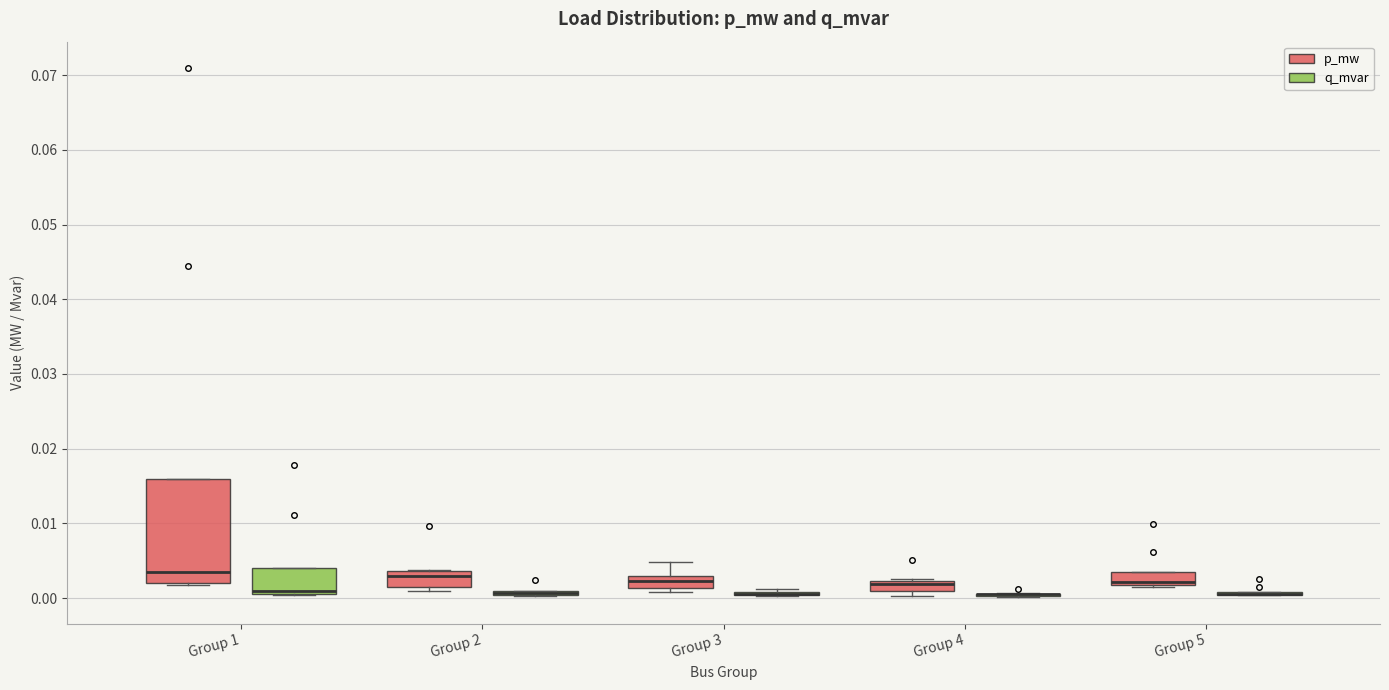

Where is the upper edge of the box for Group 1 (p_mw) on the y-axis? The values are not printed on the chart, so give them approximately, as read against the axis.

0.016